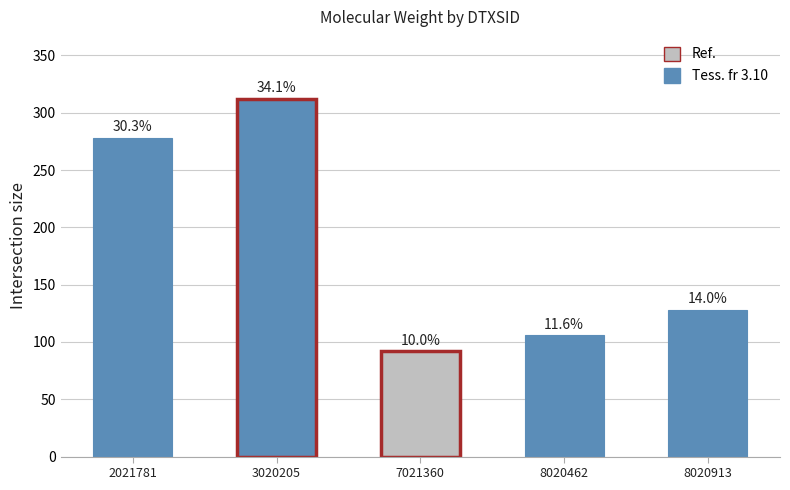

How many bars are there in total?

5